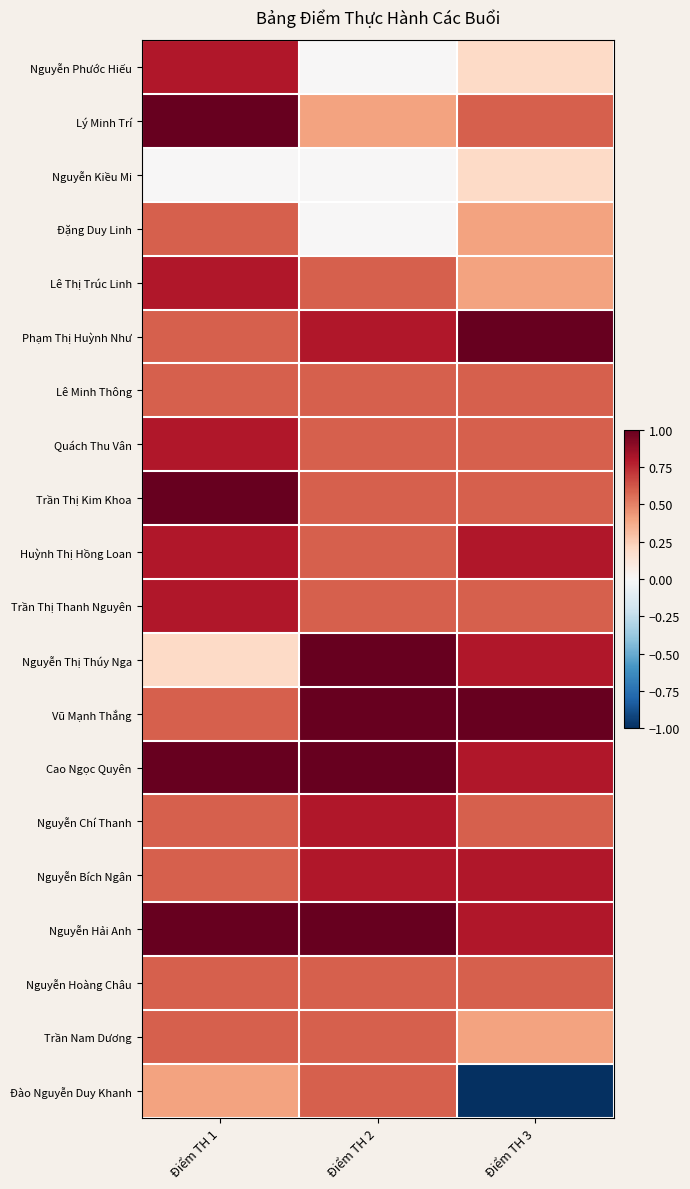

Which series has the largest range (max minus min)?

Đào Nguyễn Duy Khanh